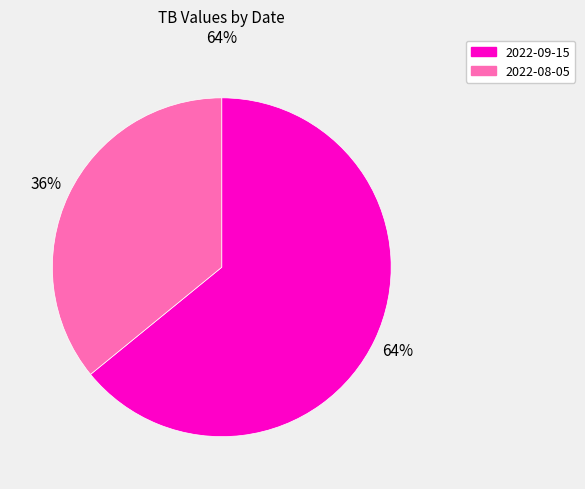

What is the ratio of the value at 2022-08-05 to the value at 2022-09-15?

0.6